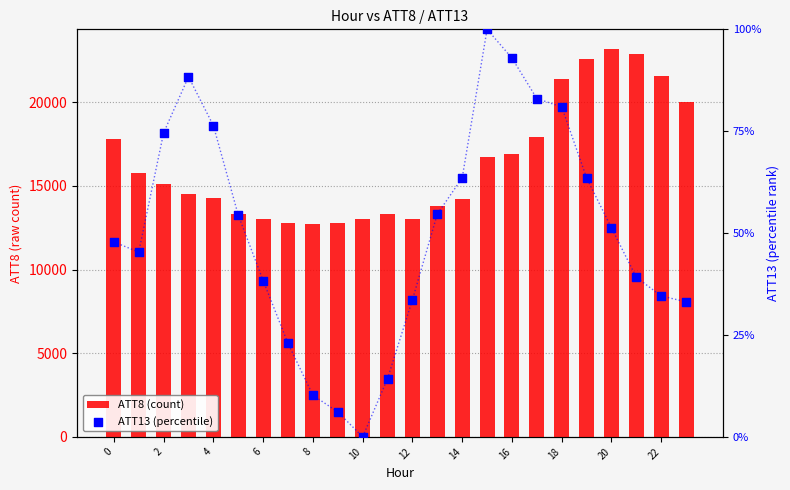

Which series reaches the minimum Y coordinate?

ATT13 (percentile)